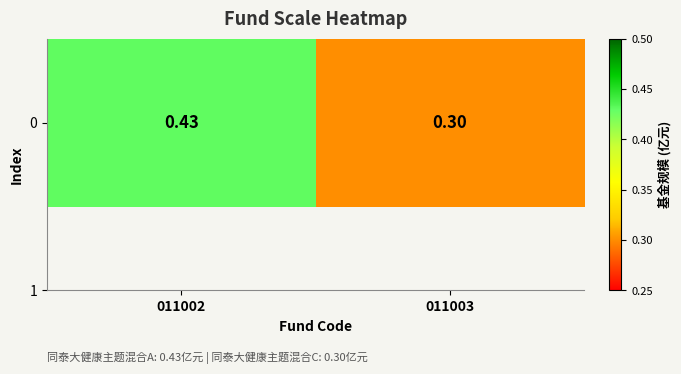

What is the average value?

0.4